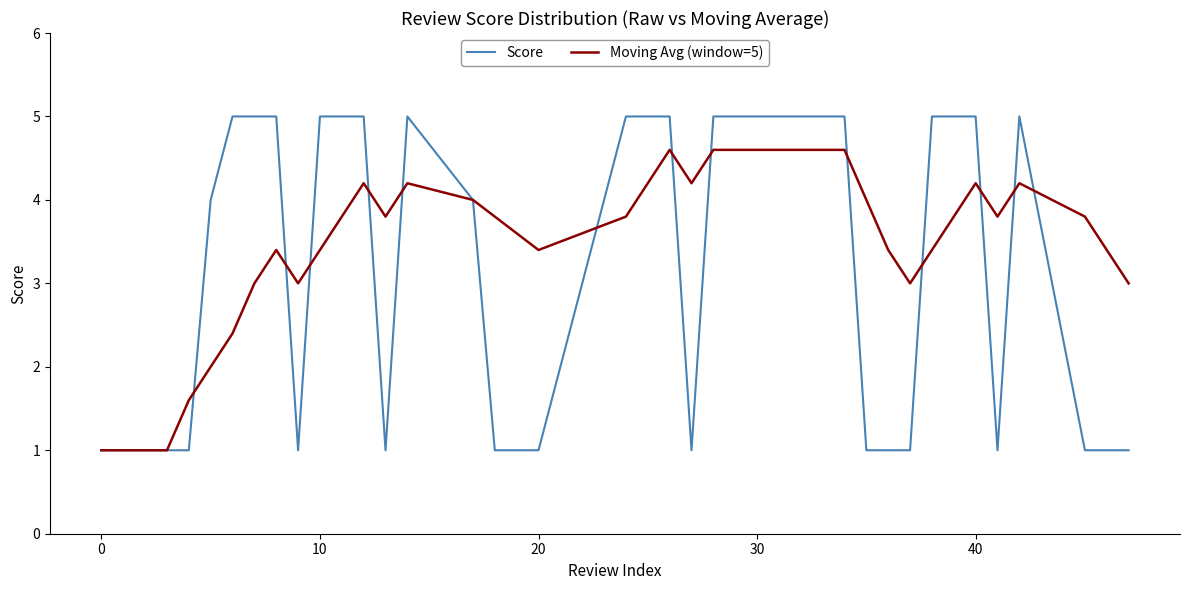

What is the smallest value displayed?

1.0